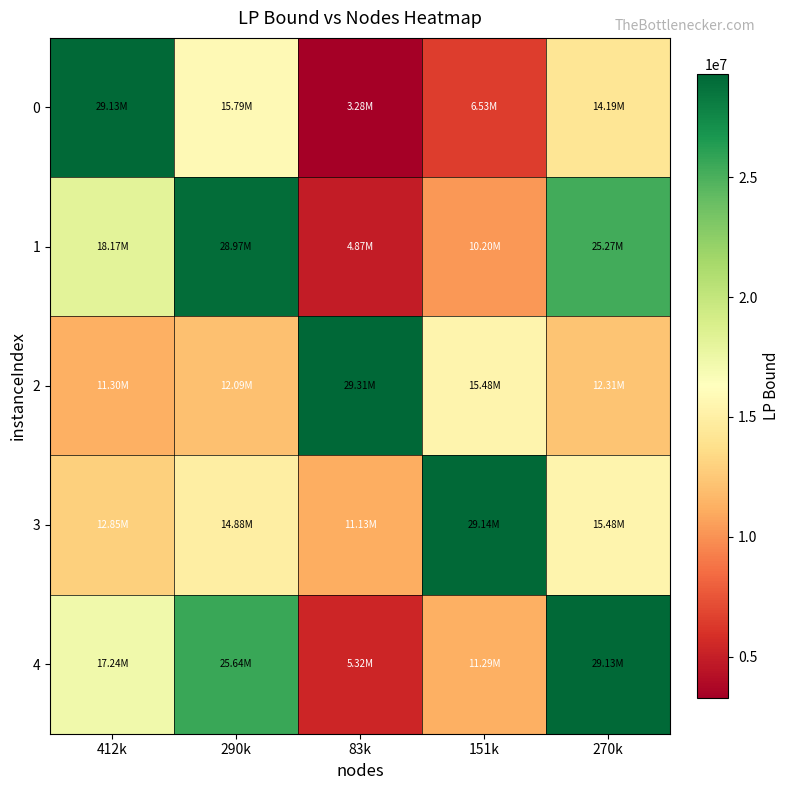

Reading right to left, transcribe all the data shown in this chart.

0: 270k=14189301.4	151k=6525631.8	83k=3279892.8	290k=15789196.0	412k=29129565.2
1: 270k=25272936.1	151k=10196132.2	83k=4871471.6	290k=28968853.7	412k=18173940.2
2: 270k=12305581.0	151k=15475919.6	83k=29312848.7	290k=12091854.1	412k=11295054.8
3: 270k=15477760.2	151k=29136952.9	83k=11133959.4	290k=14876052.2	412k=12847445.4
4: 270k=29129477.6	151k=11292978.3	83k=5322100.6	290k=25635925.2	412k=17238612.0